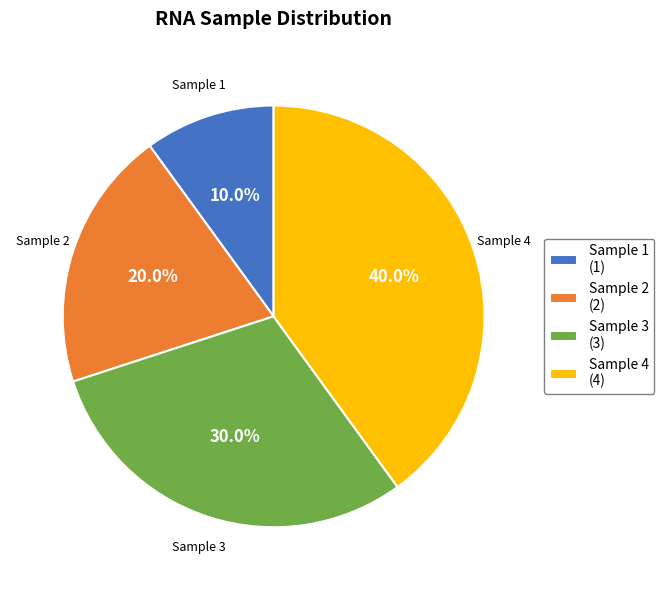

Which category has the biggest portion of the pie?

Sample 4 (4)